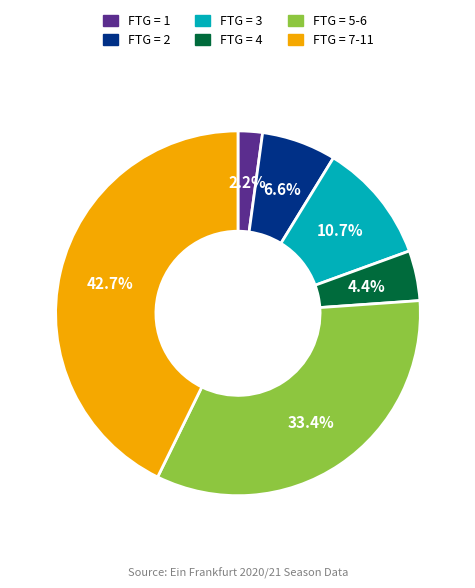

Count the number of slices in the pie.

6